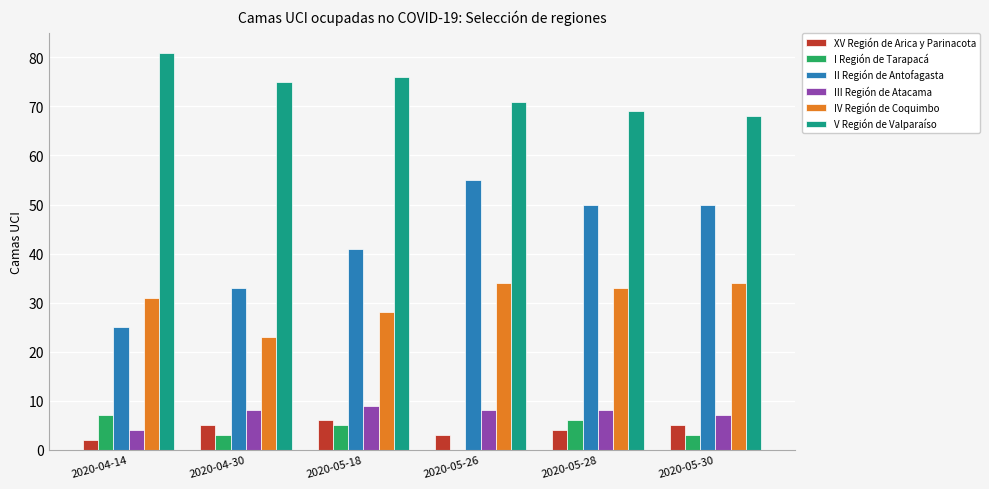

At which label does I Región de Tarapacá reach its peak?

2020-04-14